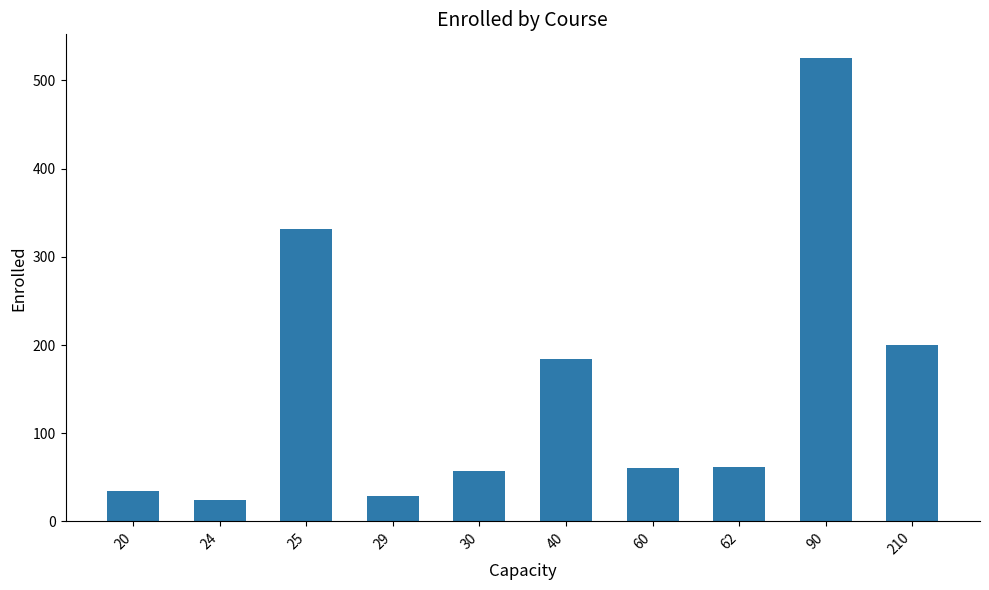

The chart shows a value of 8 at 29. True or false?

False